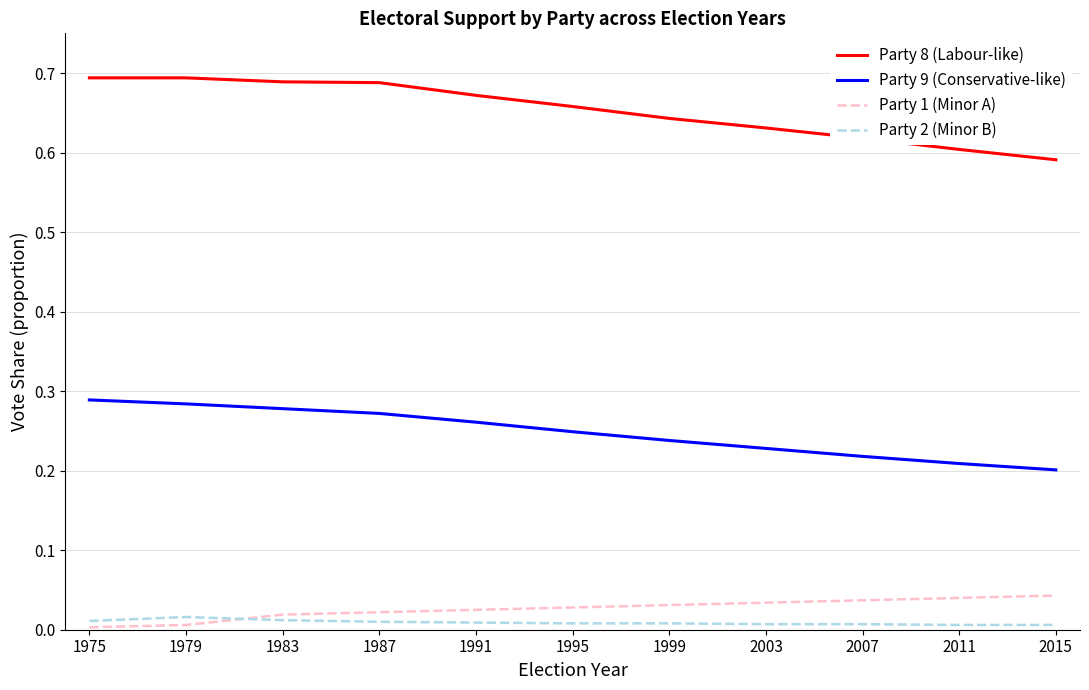

What is the total value across all series at 1995?

0.9